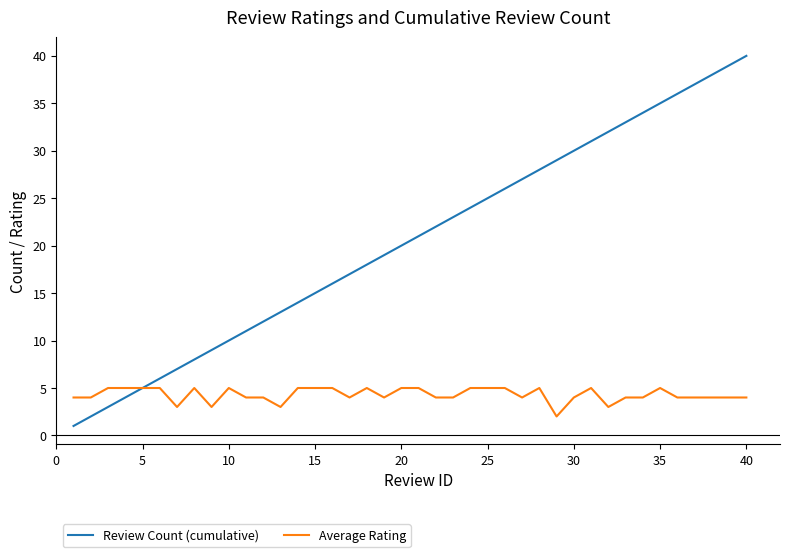

Which series has the widest spread of values?

Review Count (cumulative)